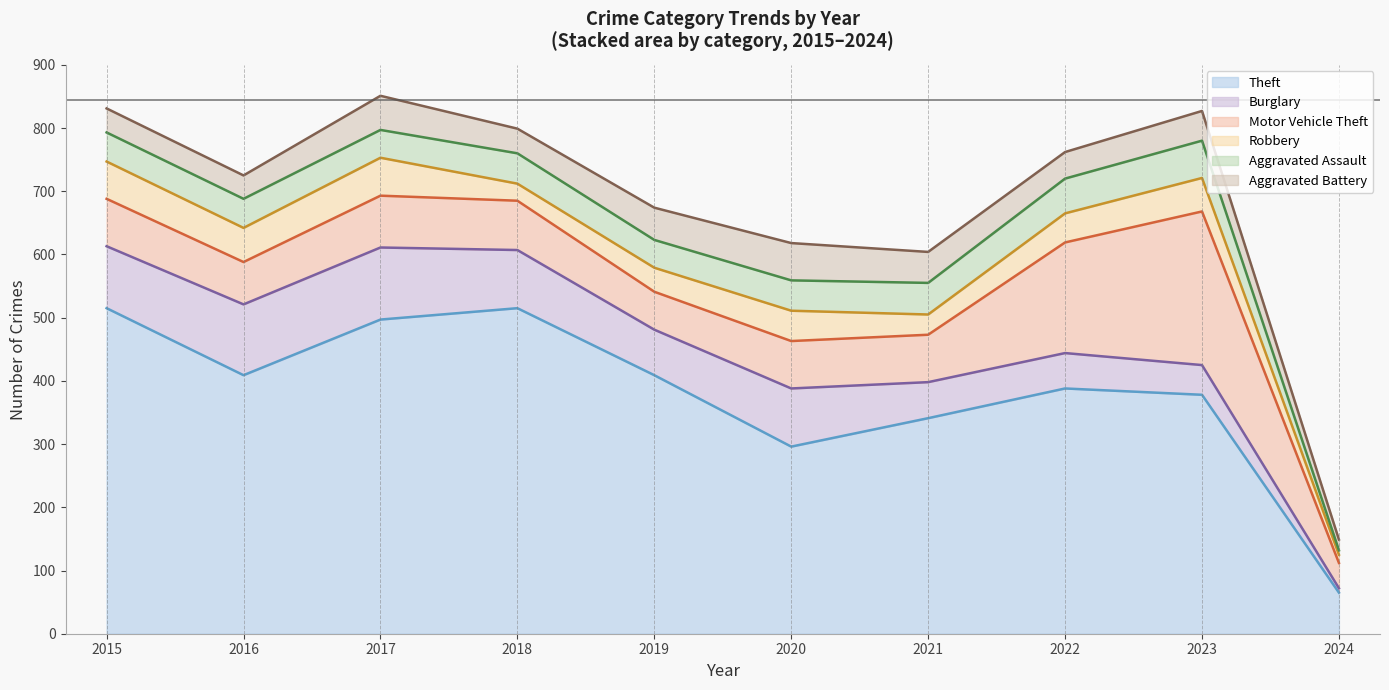

How many lines are shown in the chart?

6